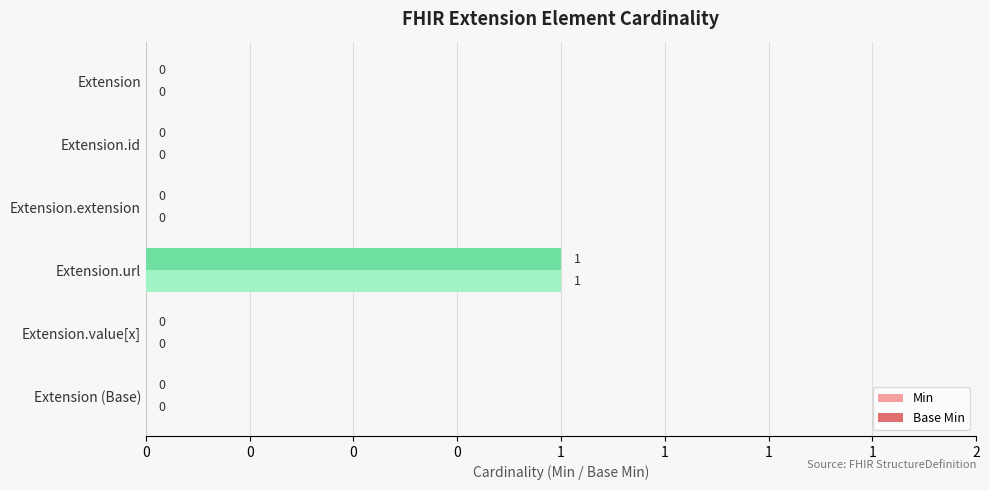

What is the greatest value displayed?

1